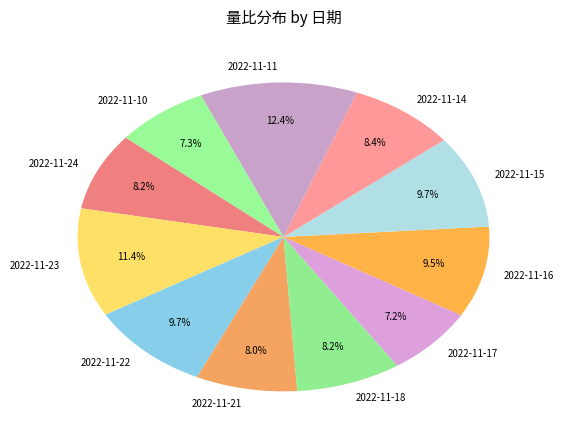

To the nearest percent, what is the average slice percentage?

9%